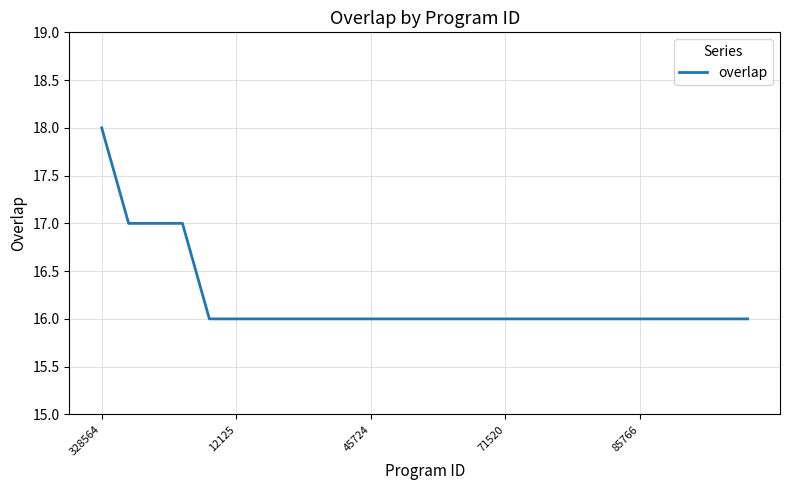

What is the greatest value displayed?

18